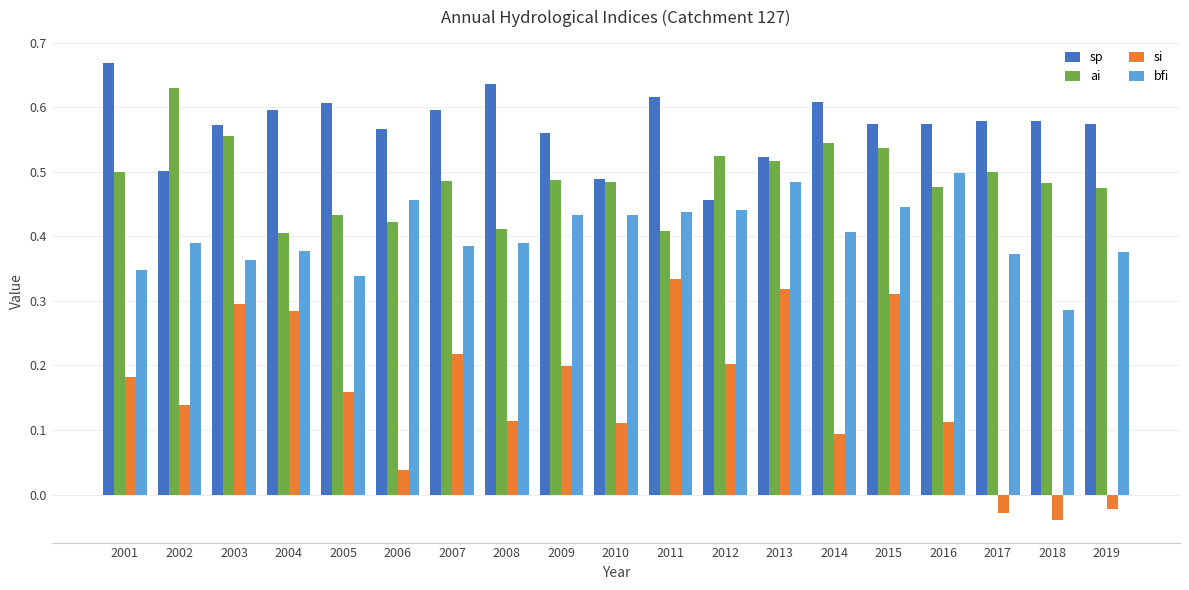

True or false: bfi has a value of 0.3 at 2015.

False